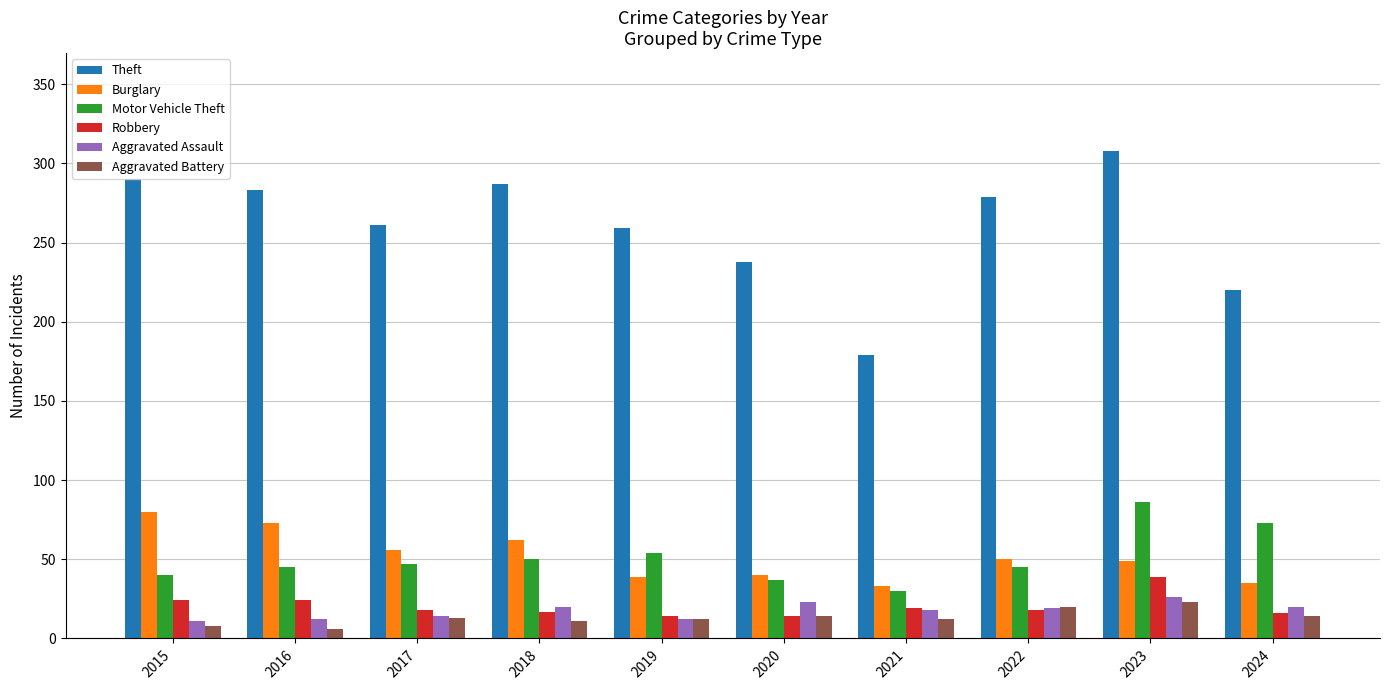

How many bars are there in total?

60